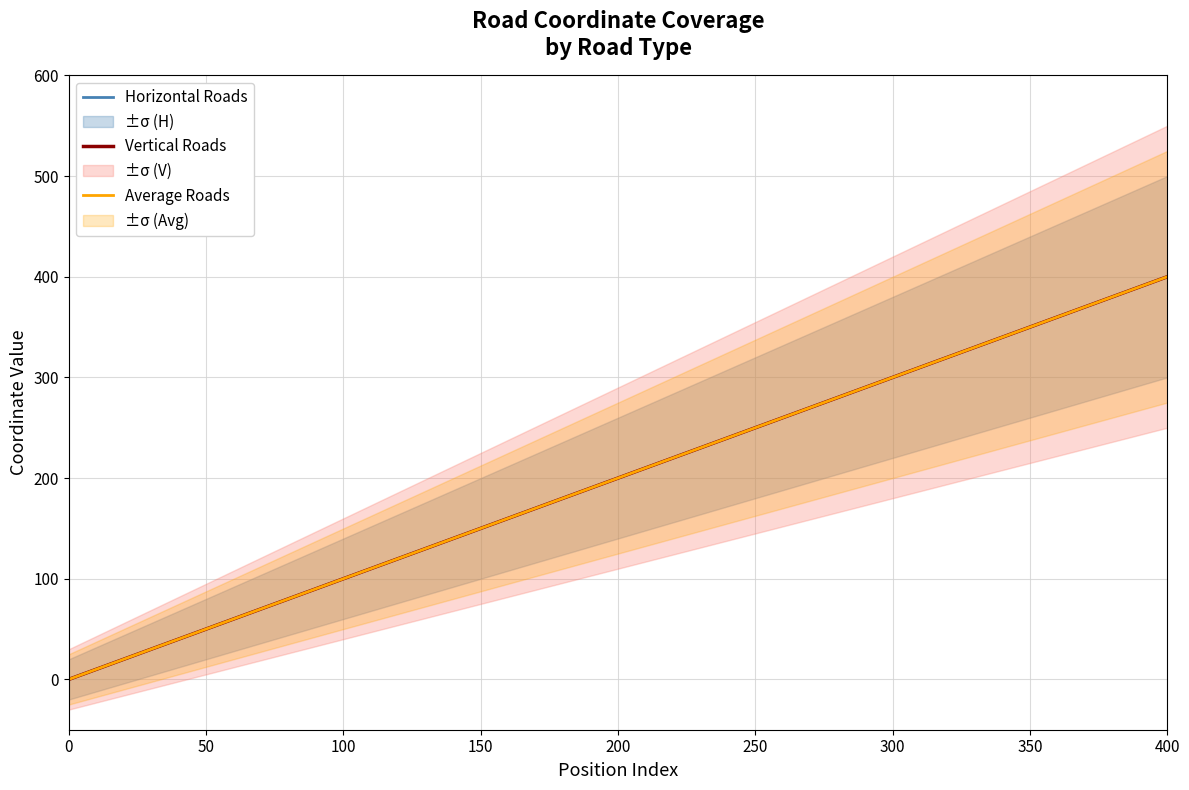

How many data points in Horizontal Roads are less than 200?

2